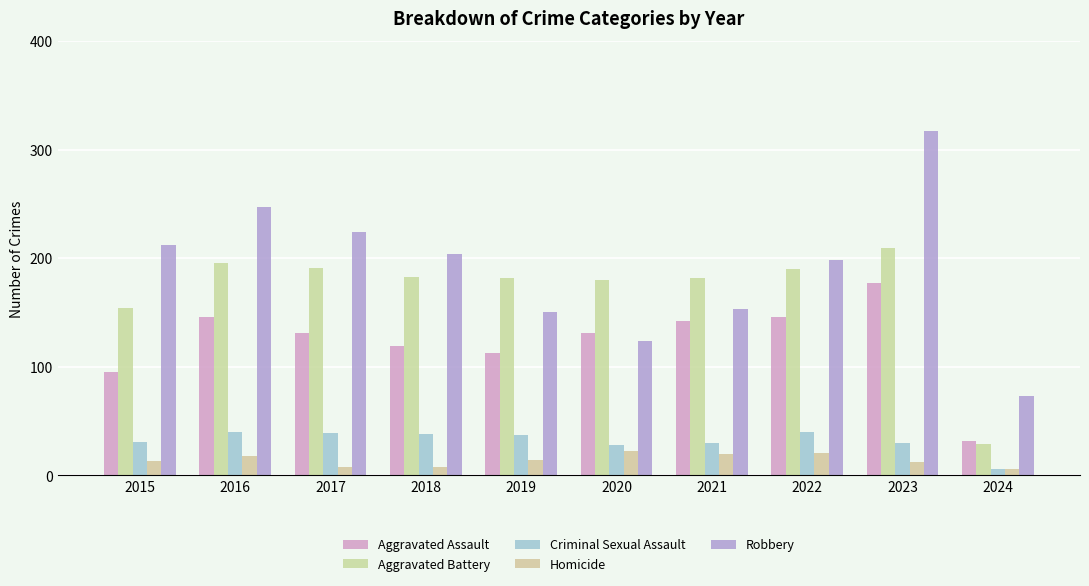

What is the sum of all Robbery values?

1902